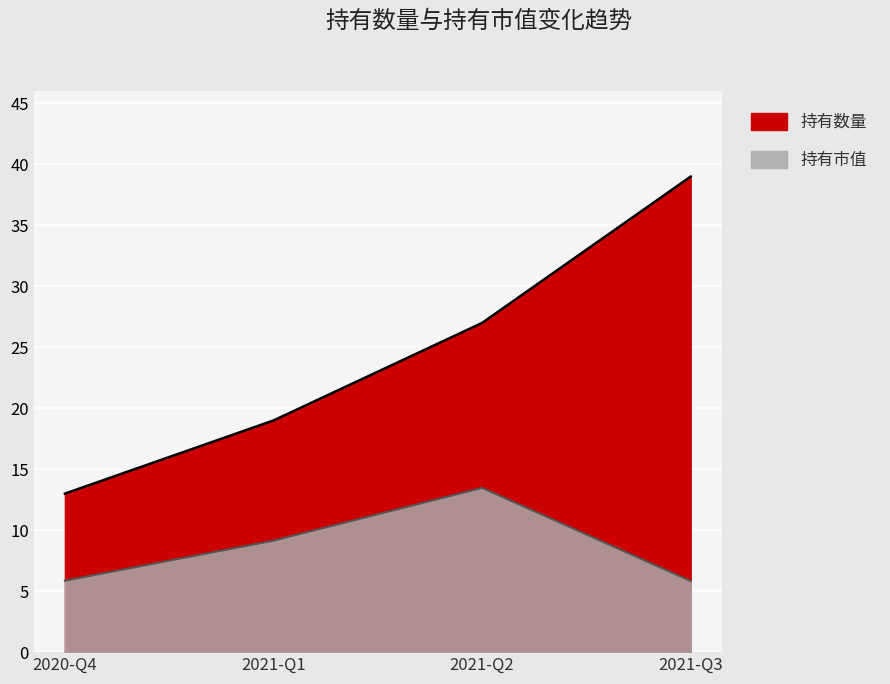

Reading left to right, transcribe all the data shown in this chart.

持有数量: 13.0	19.0	27.0	39.0
持有市值: 5.9	9.1	13.5	5.8